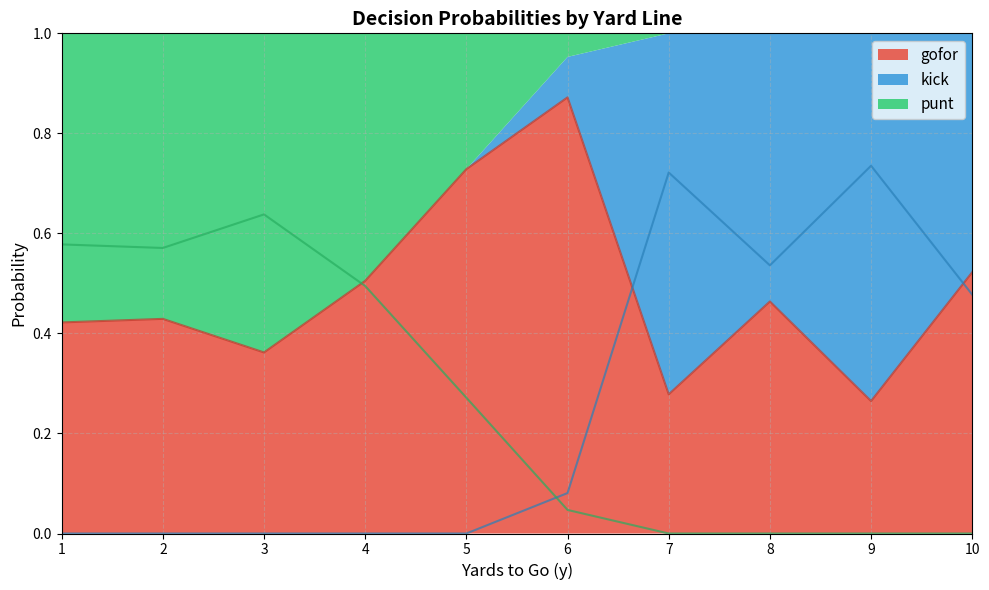

Which has a higher value, 6 or 1?

6